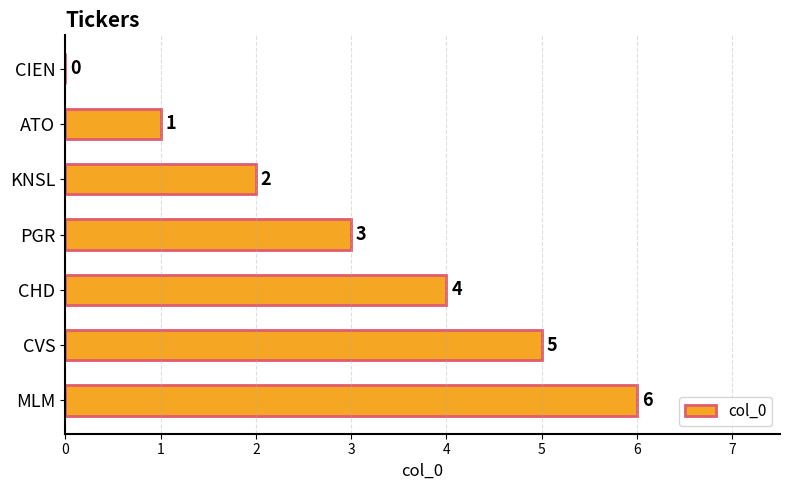

The chart shows a value of 3 at PGR. True or false?

True